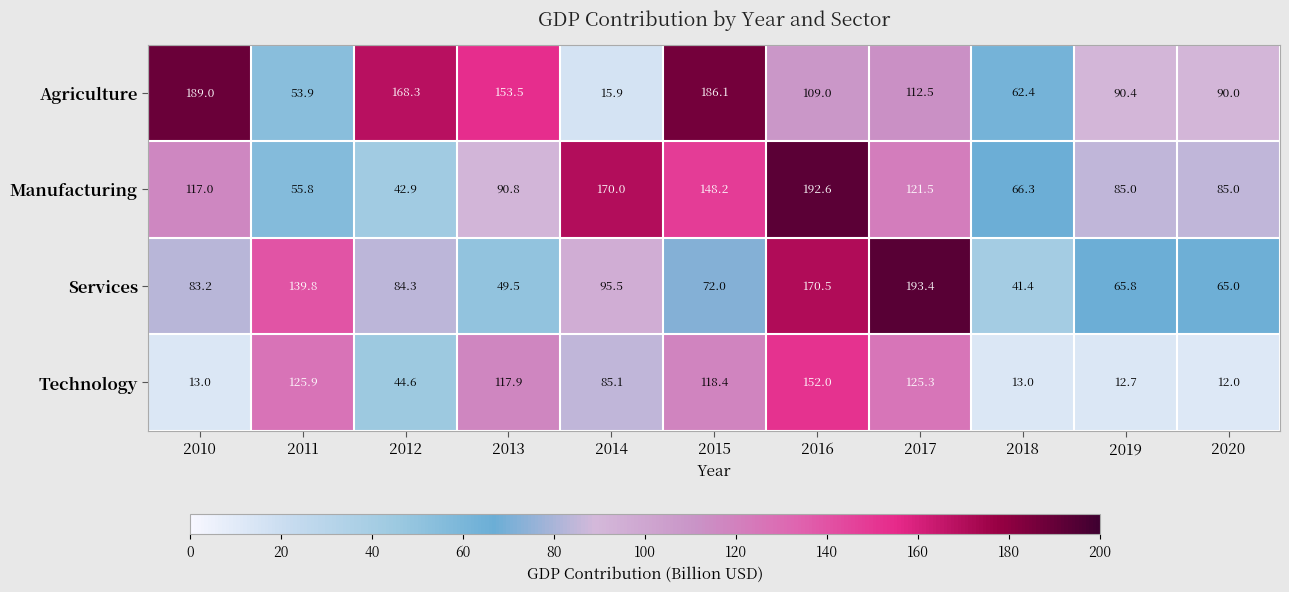

List the series in order of their peak value, lowest first.

Technology, Agriculture, Manufacturing, Services